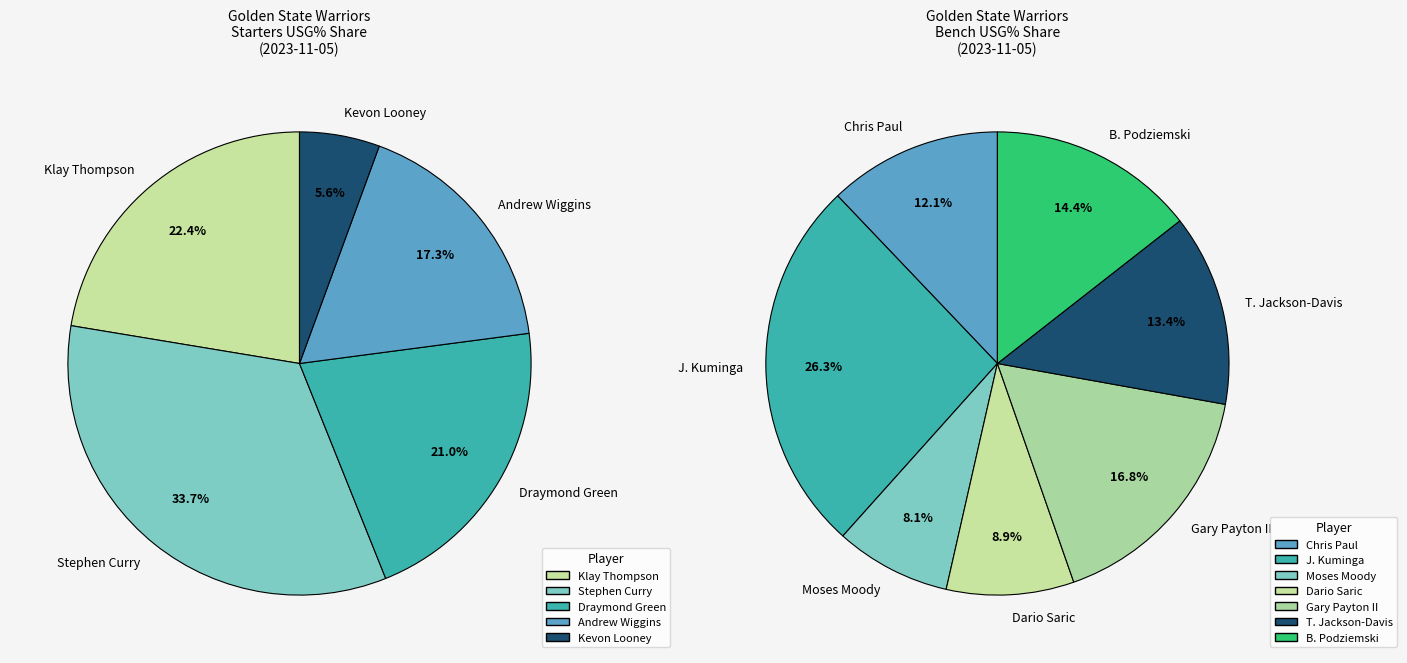

True or false: Draymond Green accounts for 9% of the total.

False